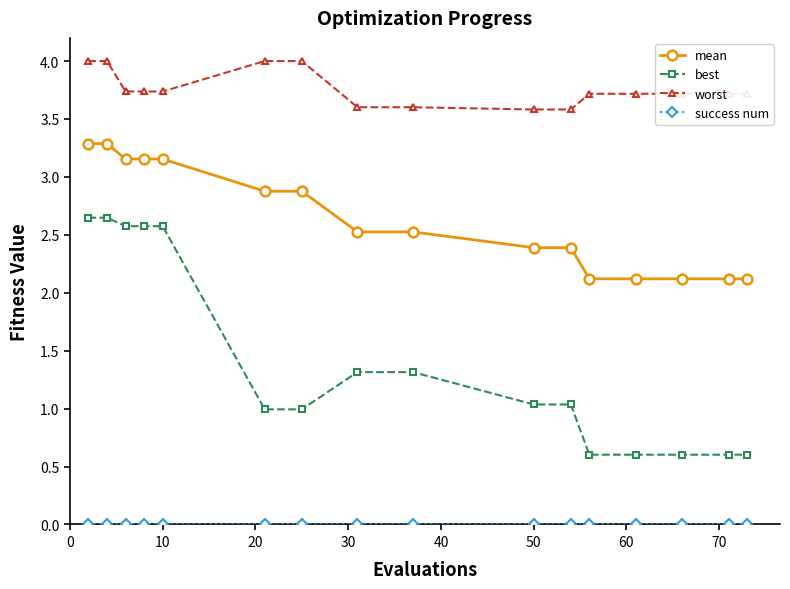

What is the maximum value for mean?

3.3